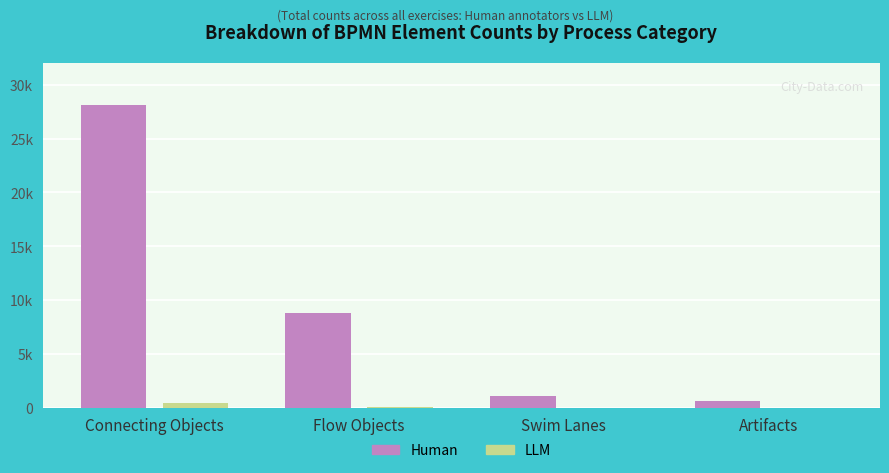

Which has a higher value, Artifacts or Connecting Objects?

Connecting Objects